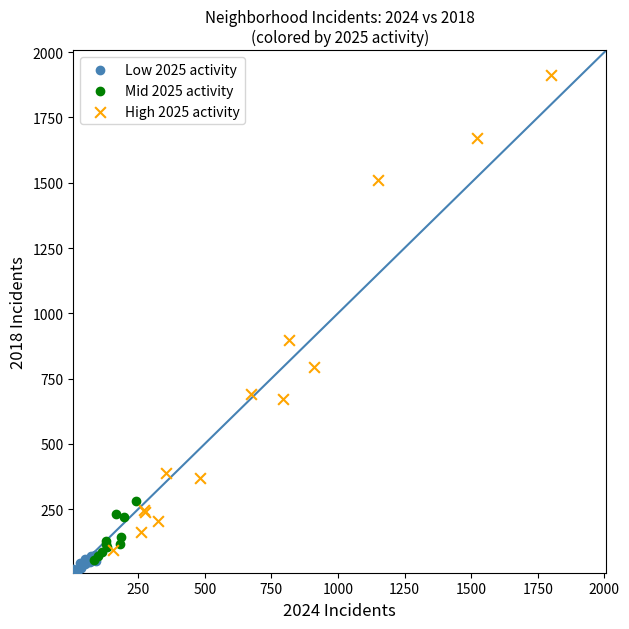

What are all the series names shown in the legend?

Low 2025 activity, Mid 2025 activity, High 2025 activity